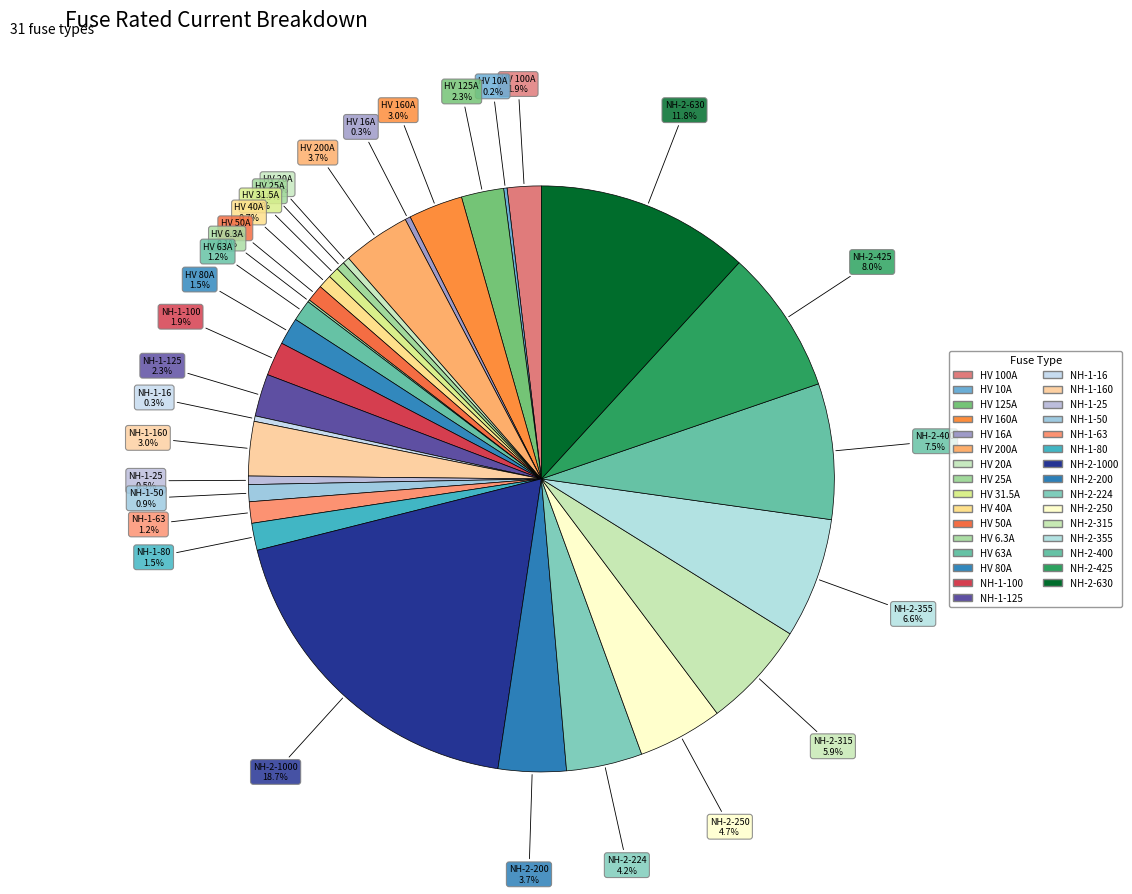

Which has a higher value, NH-2-400 or NH-1-63?

NH-2-400